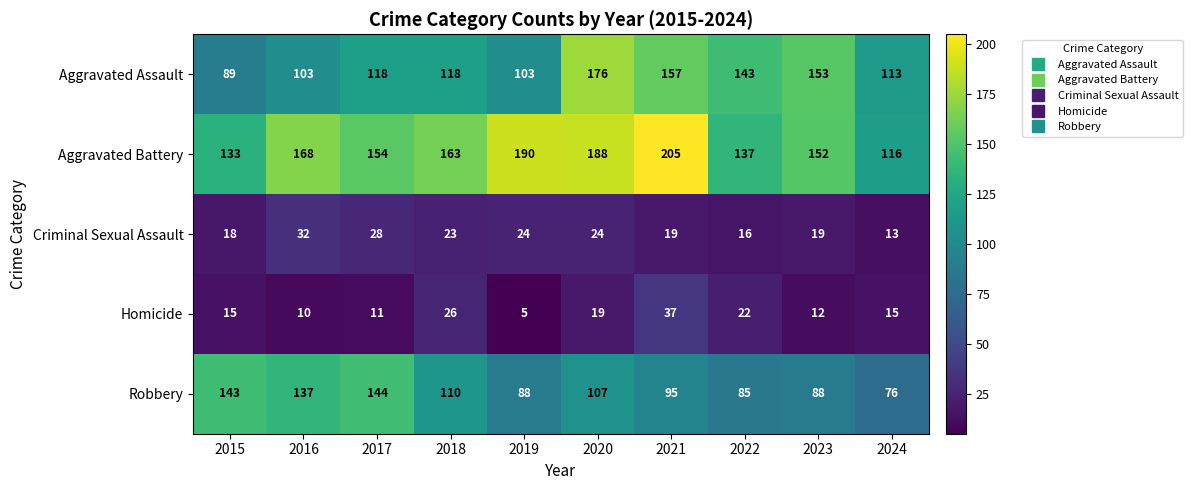

Between 2018 and 2022, which series saw the biggest shift?

Aggravated Battery